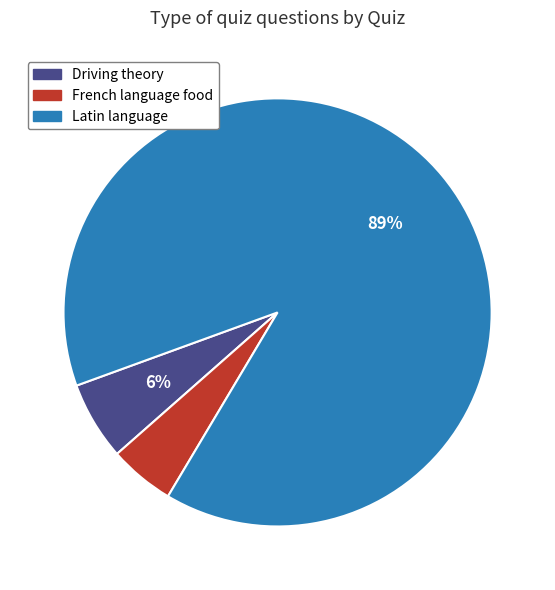

Is it true that Driving theory is 6% of the pie?

True